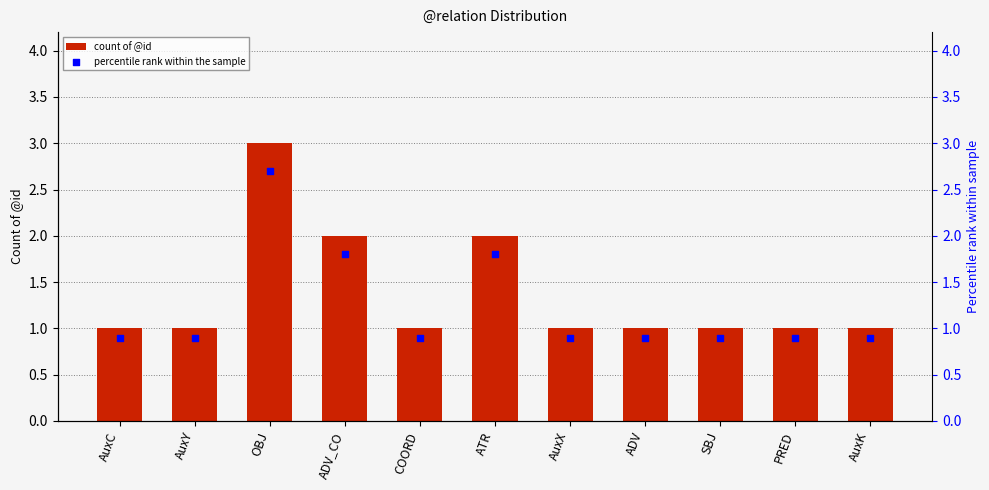

At which category is the sum across all series the highest?

OBJ